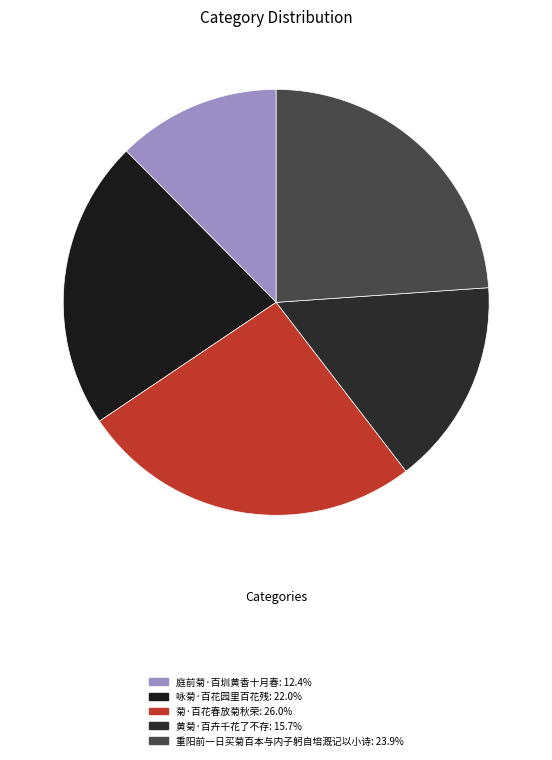

Which slice is the largest?

菊·百花春放菊秋荣